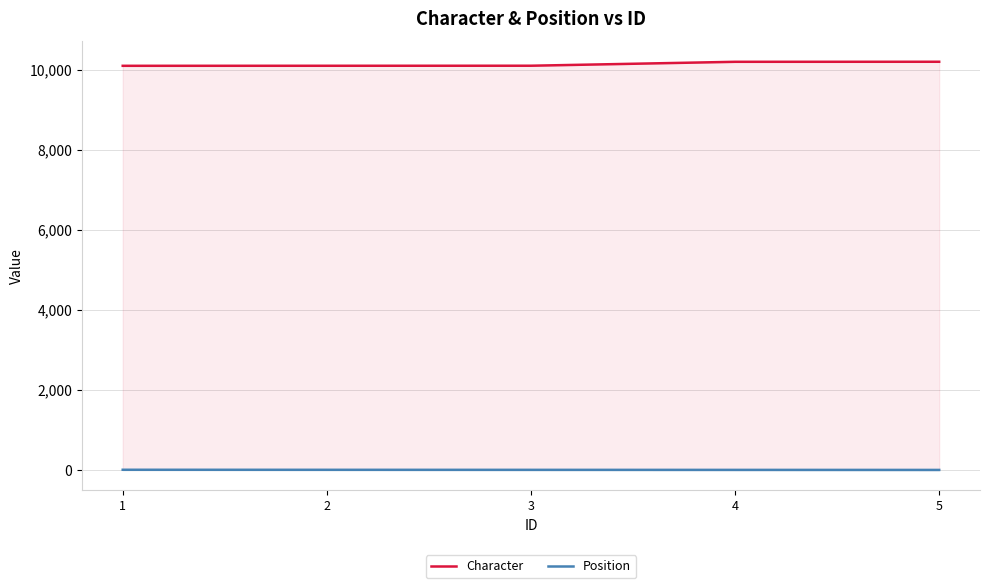

Rank the series by their average value, from lowest to highest.

Position, Character